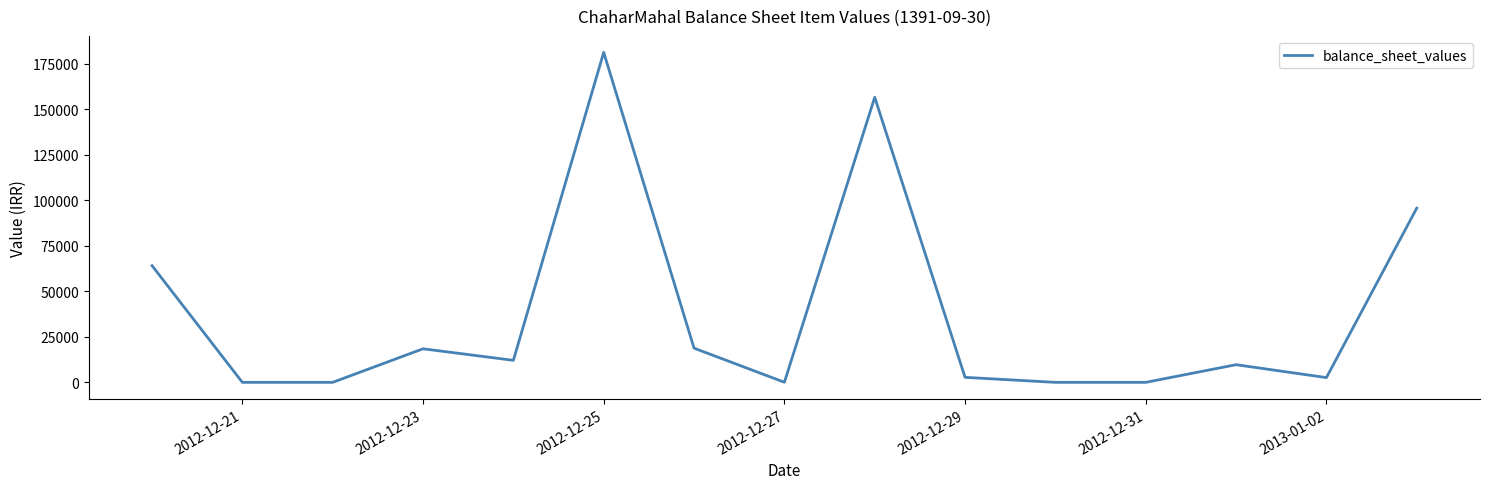

What is the difference between the maximum and minimum values?

181173